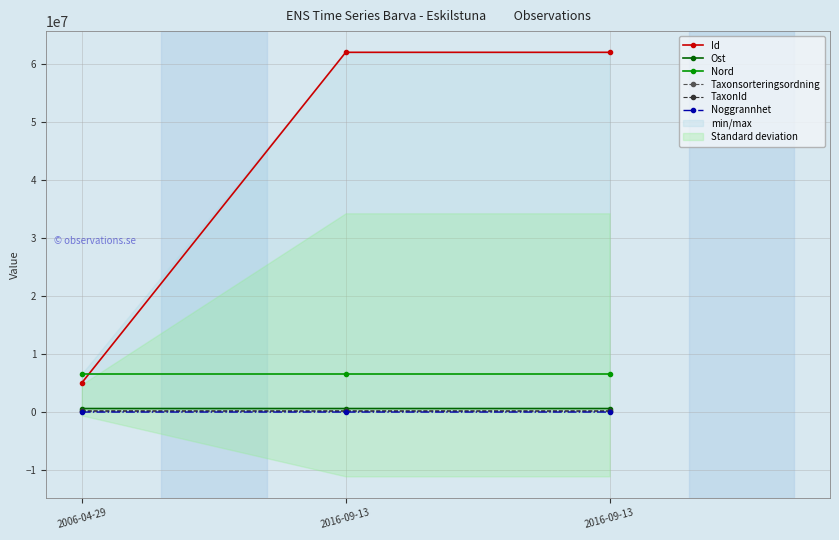

What is the average value of the Noggrannhet series?

11.7